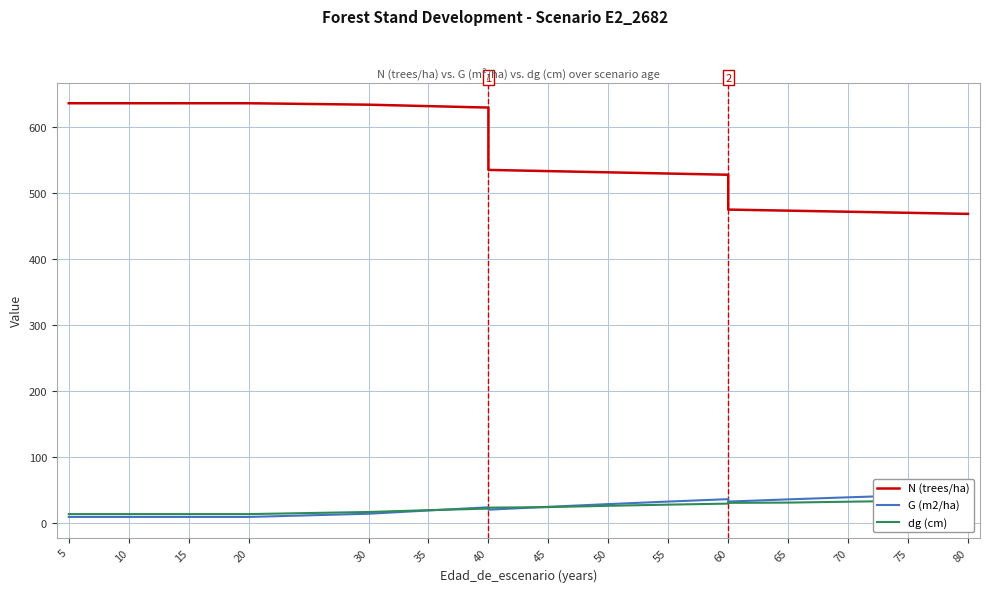

Is this an area chart (filled region under the line)?

No